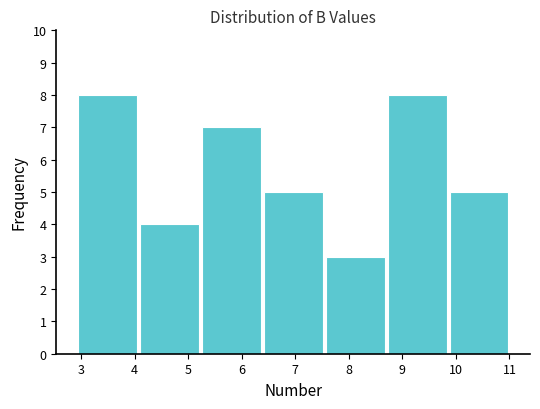

Reading left to right, transcribe this chart: for each bar, give the range it covers on the x-axis and its height. Neither the bar edges nor the heights are printed on the chart, so give them approximately, as read against the axes.

2.9 to 4.1: 8
4.1 to 5.2: 4
5.2 to 6.4: 7
6.4 to 7.5: 5
7.5 to 8.7: 3
8.7 to 9.9: 8
9.9 to 11.0: 5